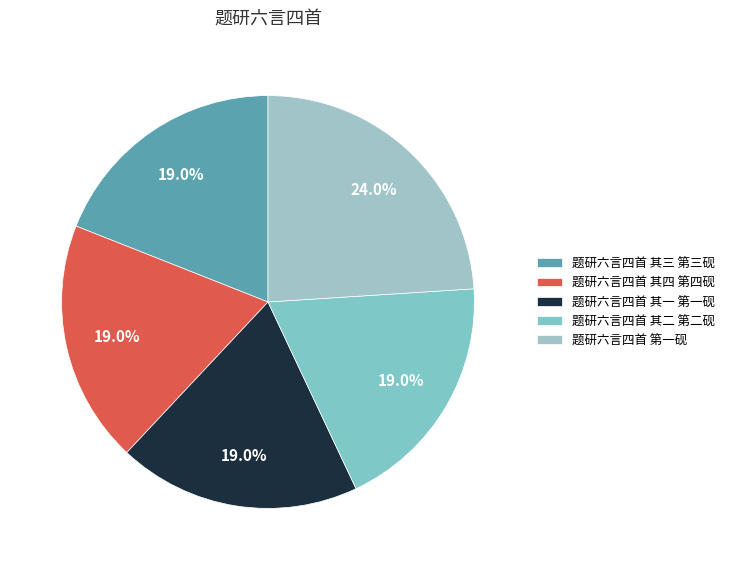

The 题研六言四首 第一砚 slice represents 33% of the pie. True or false?

False